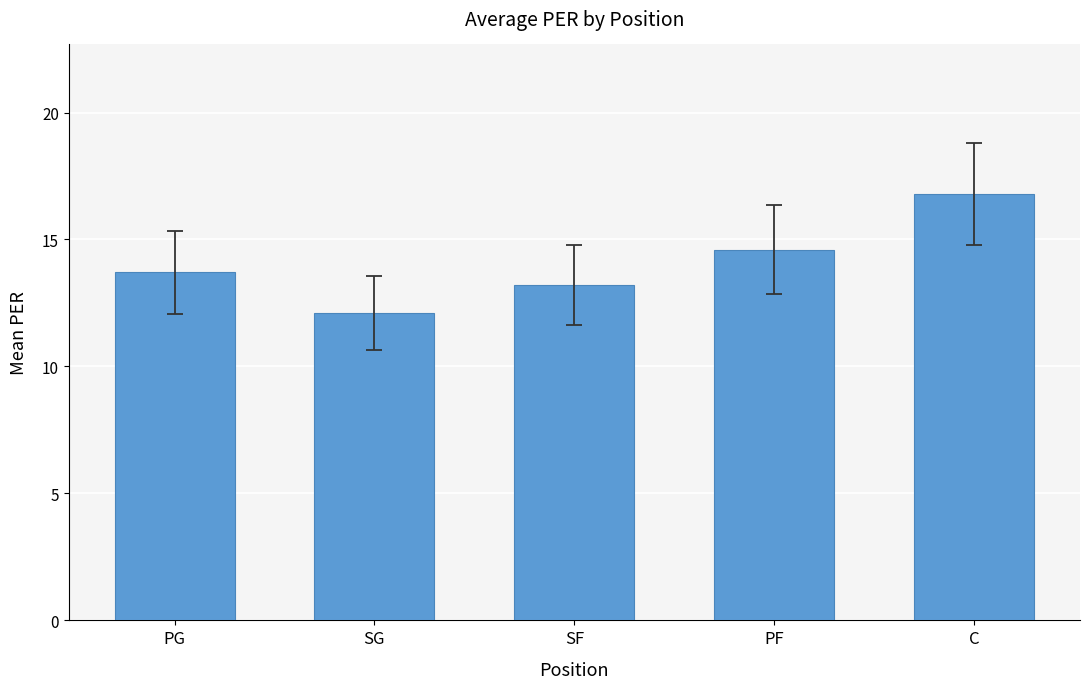

Count the number of values greater than 13.

4